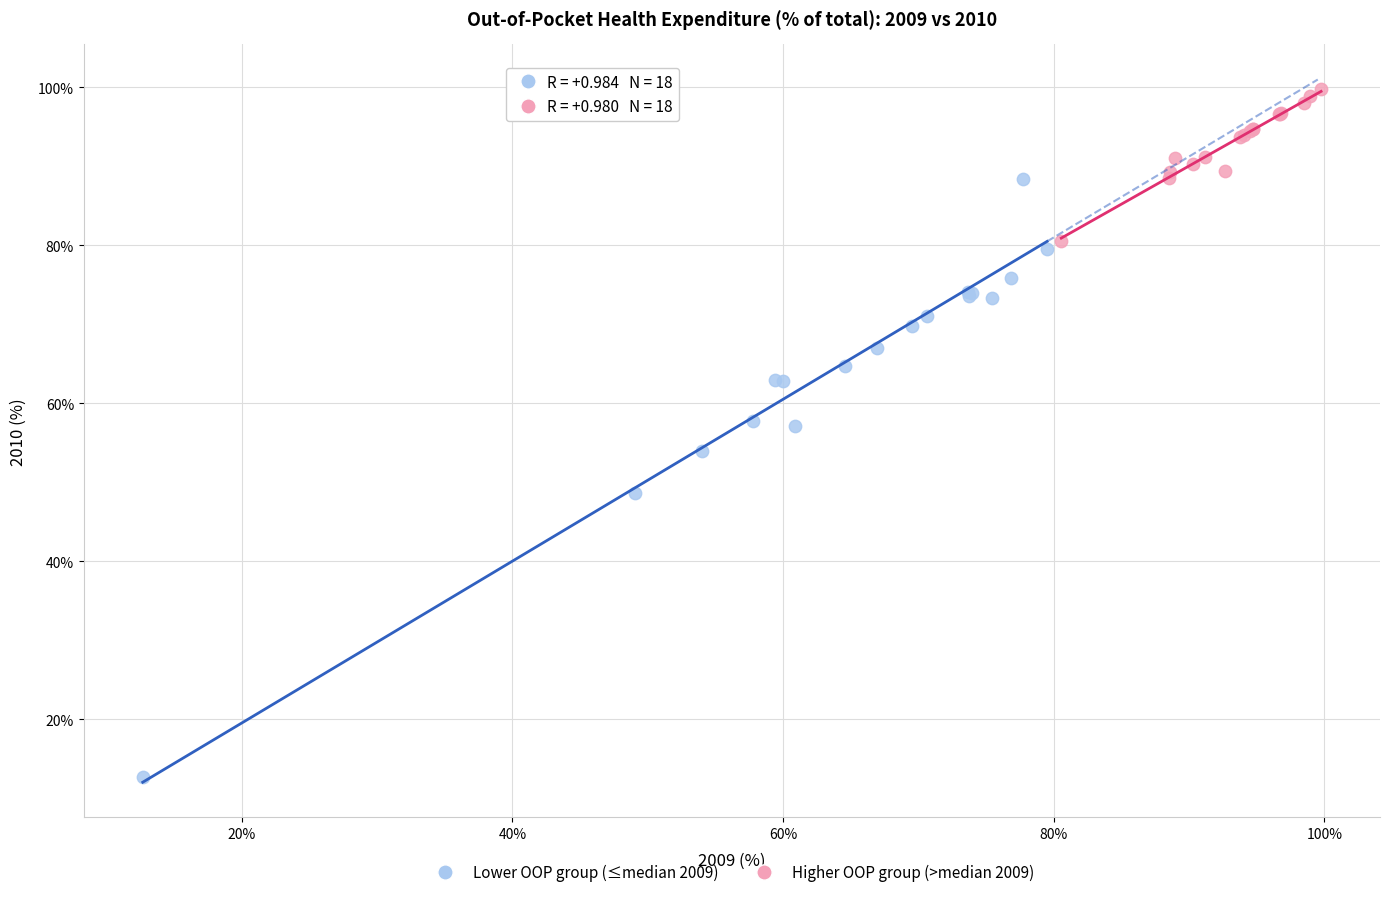

Which series has the widest spread of Y values?

Lower OOP group (≤median 2009)